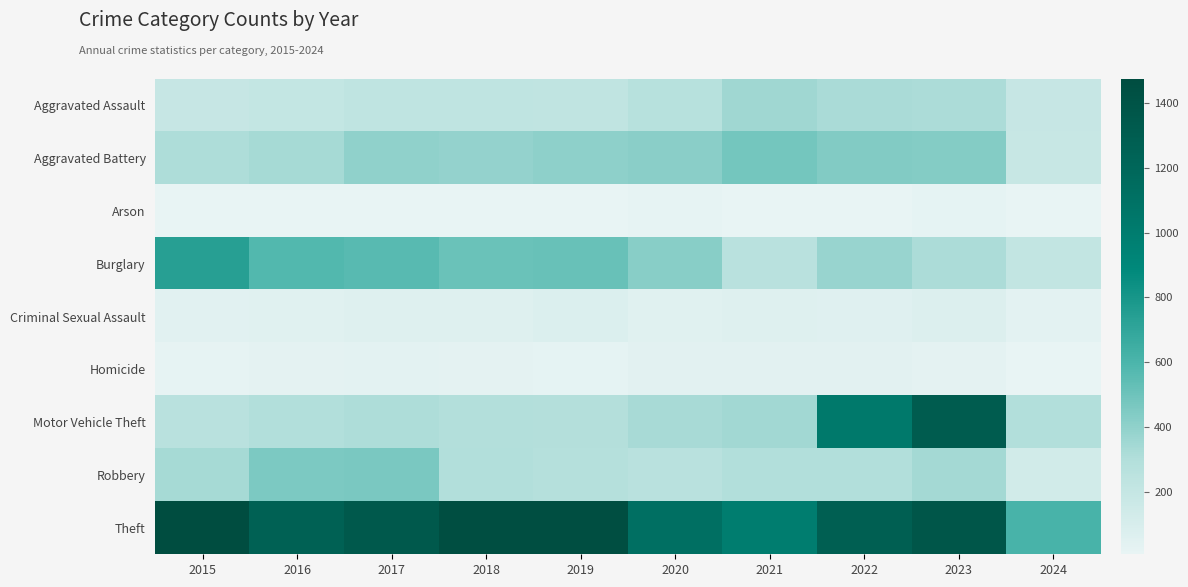

At how many categories does at least one series exceed 1327?

5